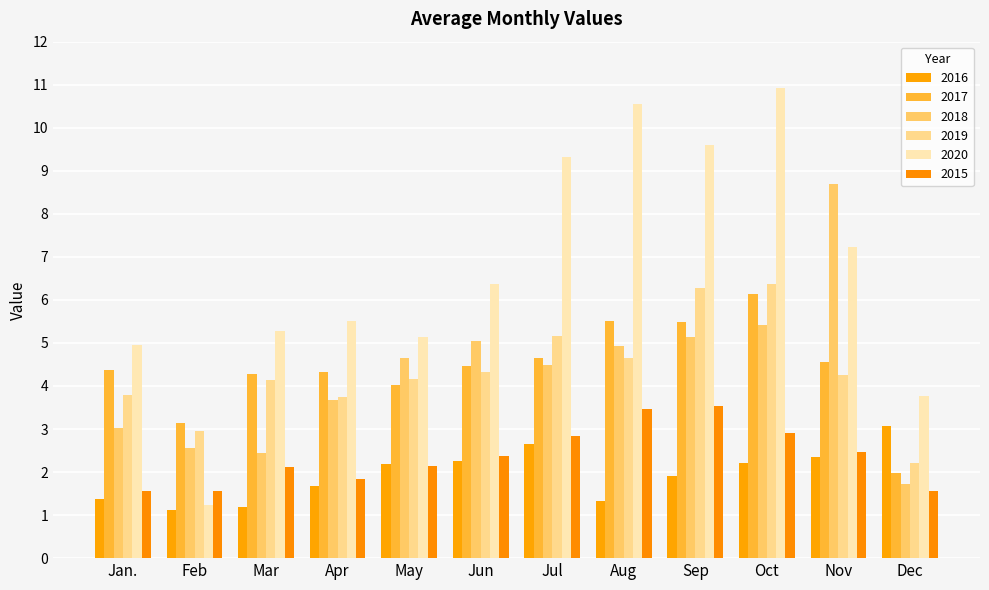

The value of 2016 at Feb is 1.1. True or false?

True